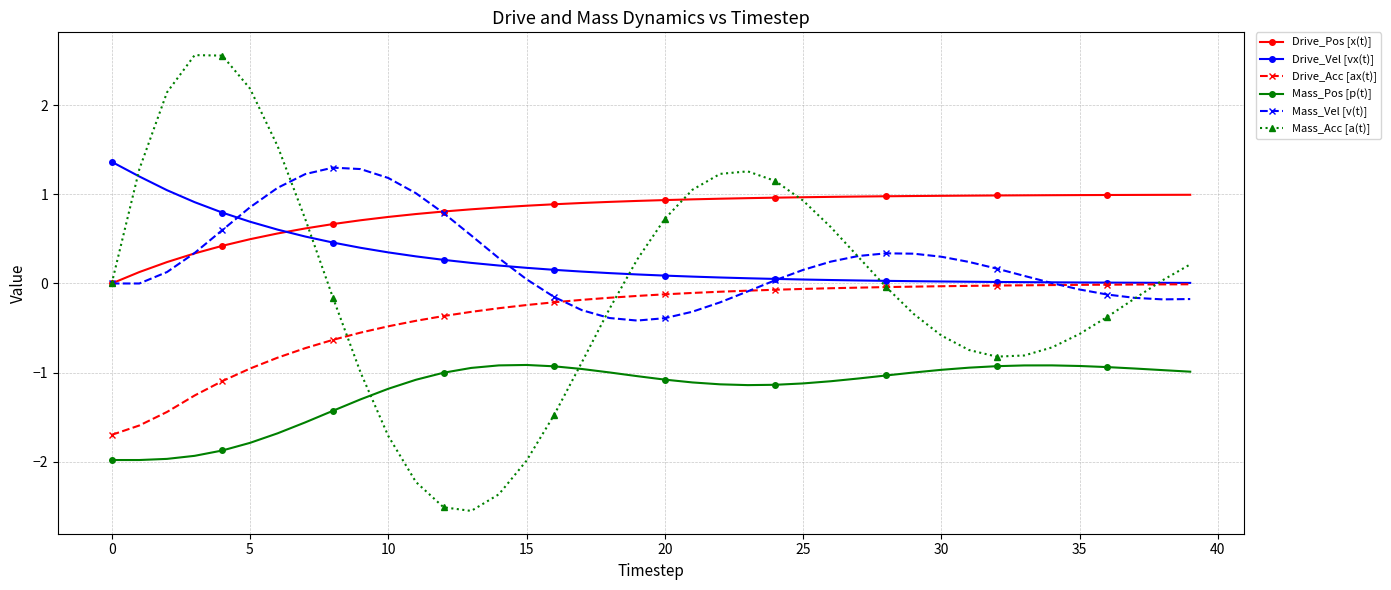

True or false: Mass_Vel [v(t)] has more than 1 interior local peaks.

True